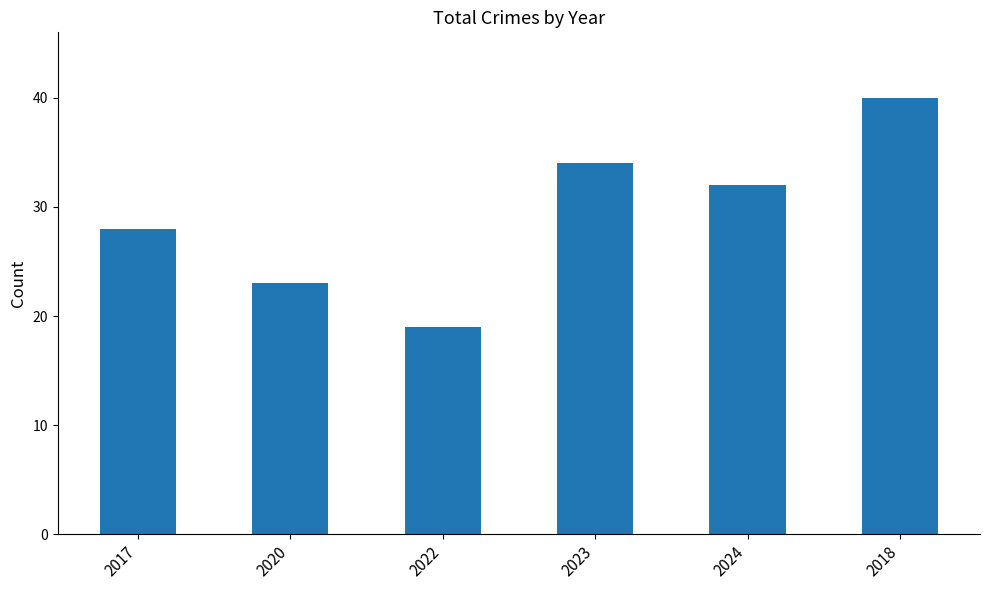

What is the value of the 2nd bar from the left?

23